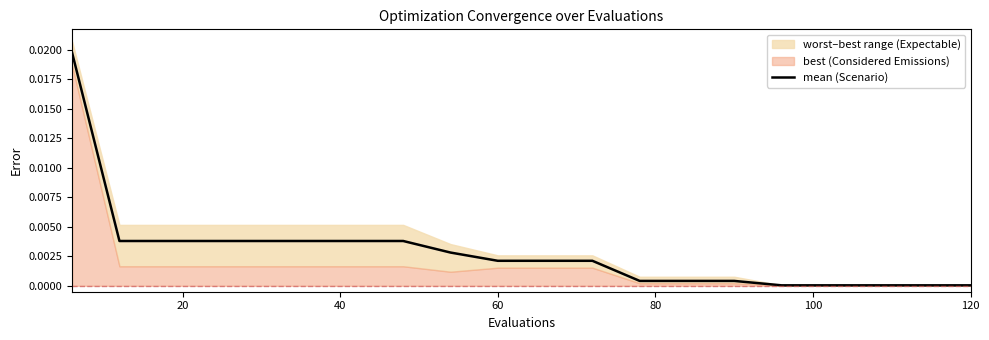

True or false: the data shows 0.0 at 80.

True